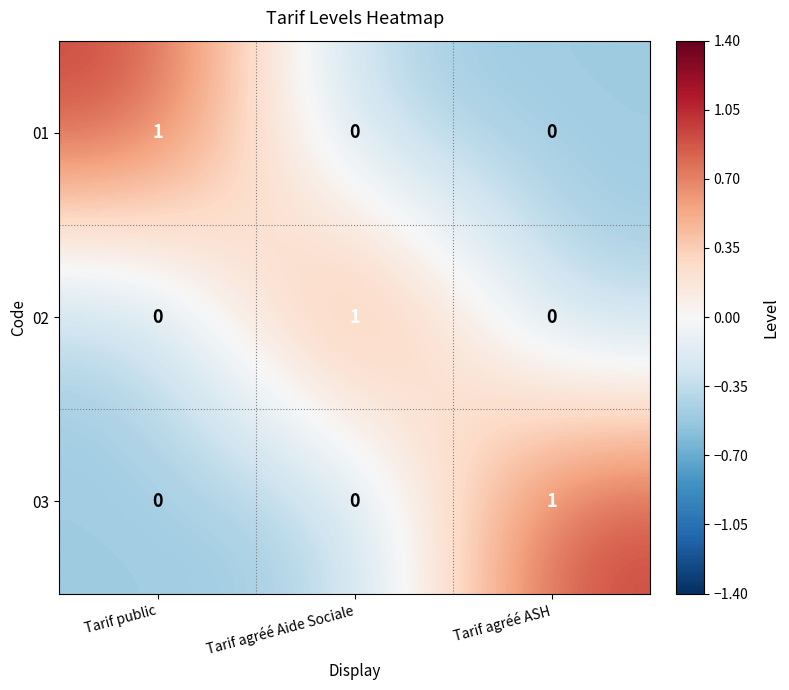

What is the minimum value shown in the chart?

0